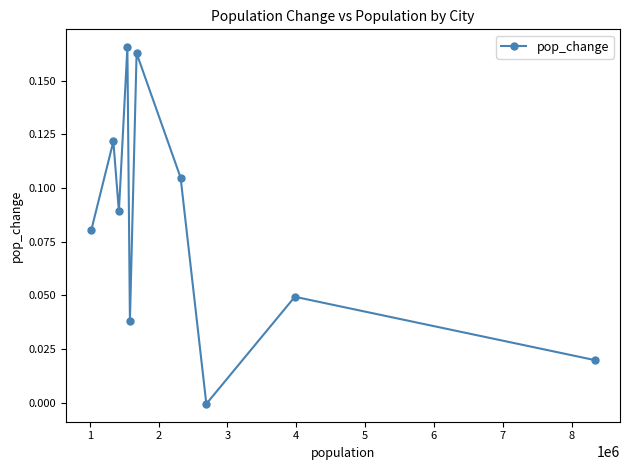

How many values exceed 0?

9